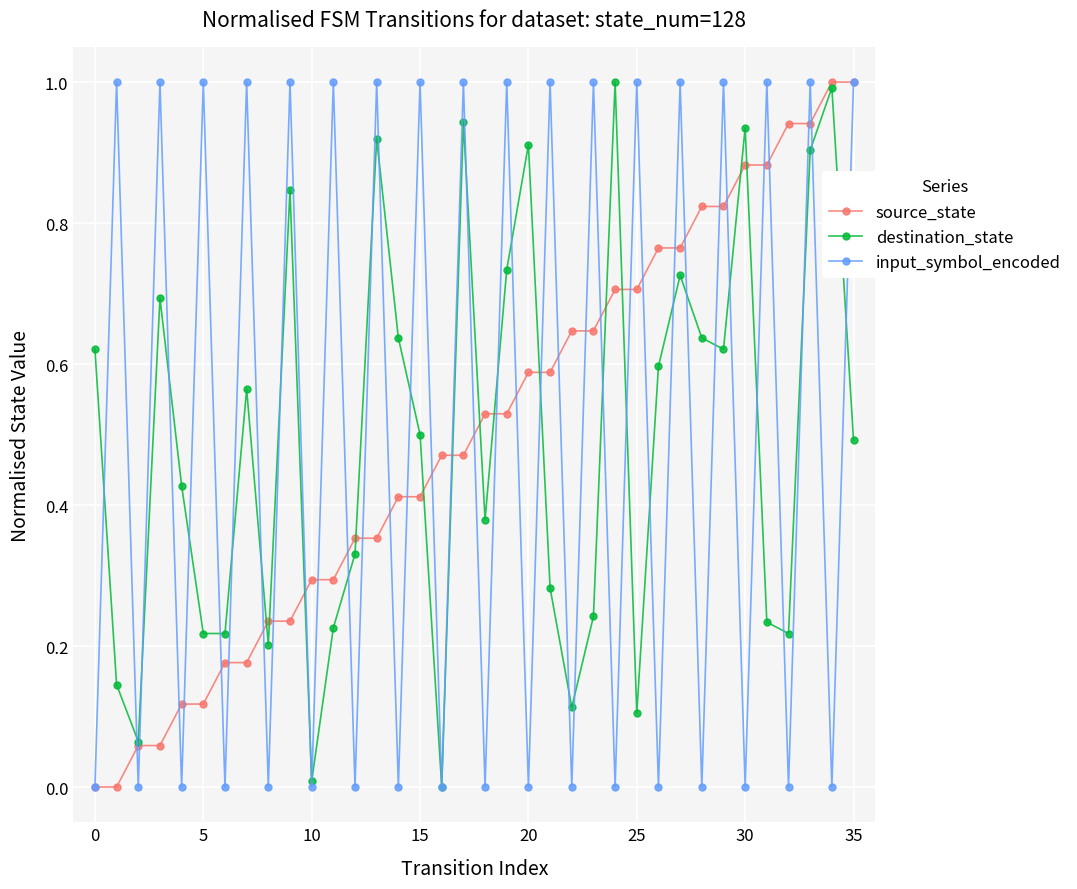

How many interior local valleys does the input_symbol_encoded series have?

17